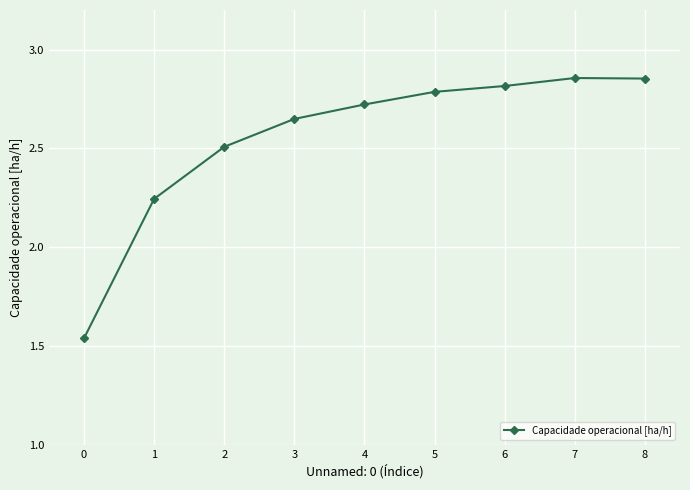

How many distinct data groups are displayed?

1